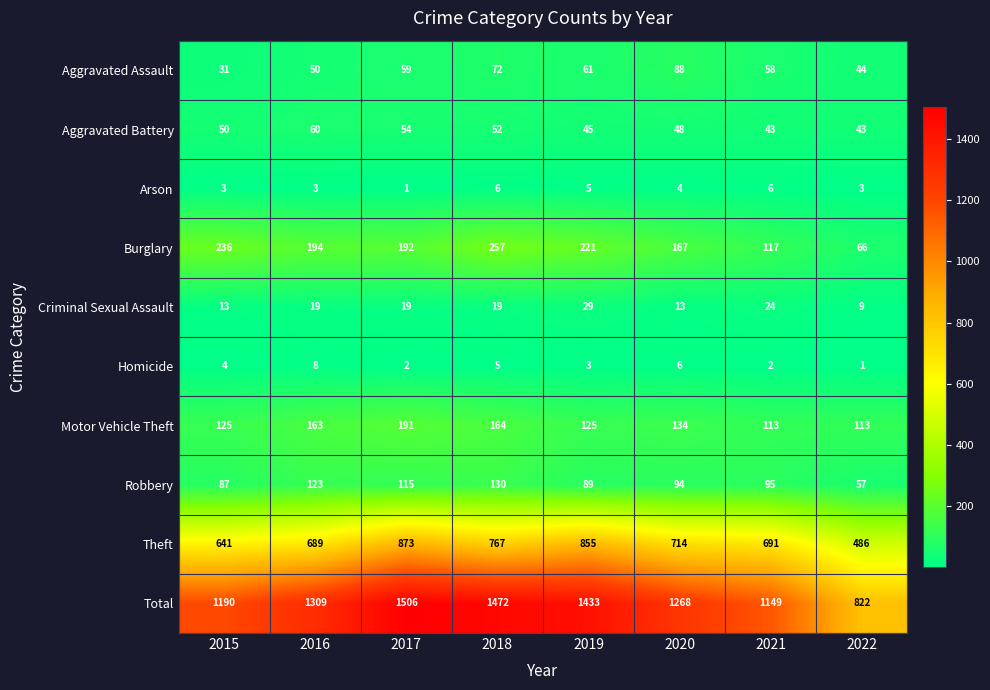

What is the sum of all Homicide values?

31